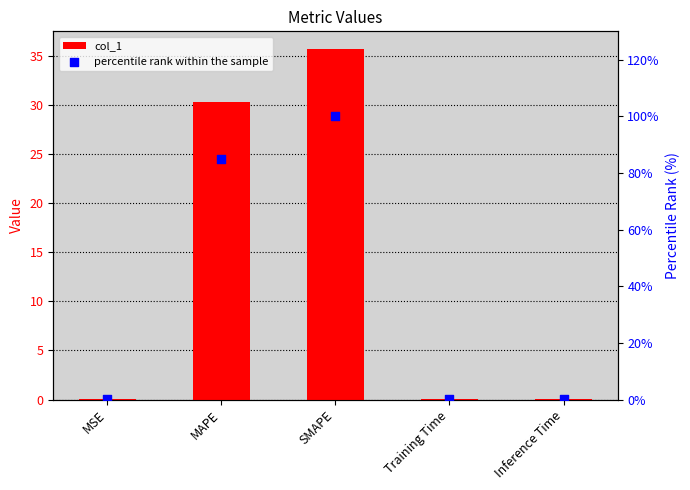

Which series reaches the maximum Y coordinate?

percentile rank within the sample